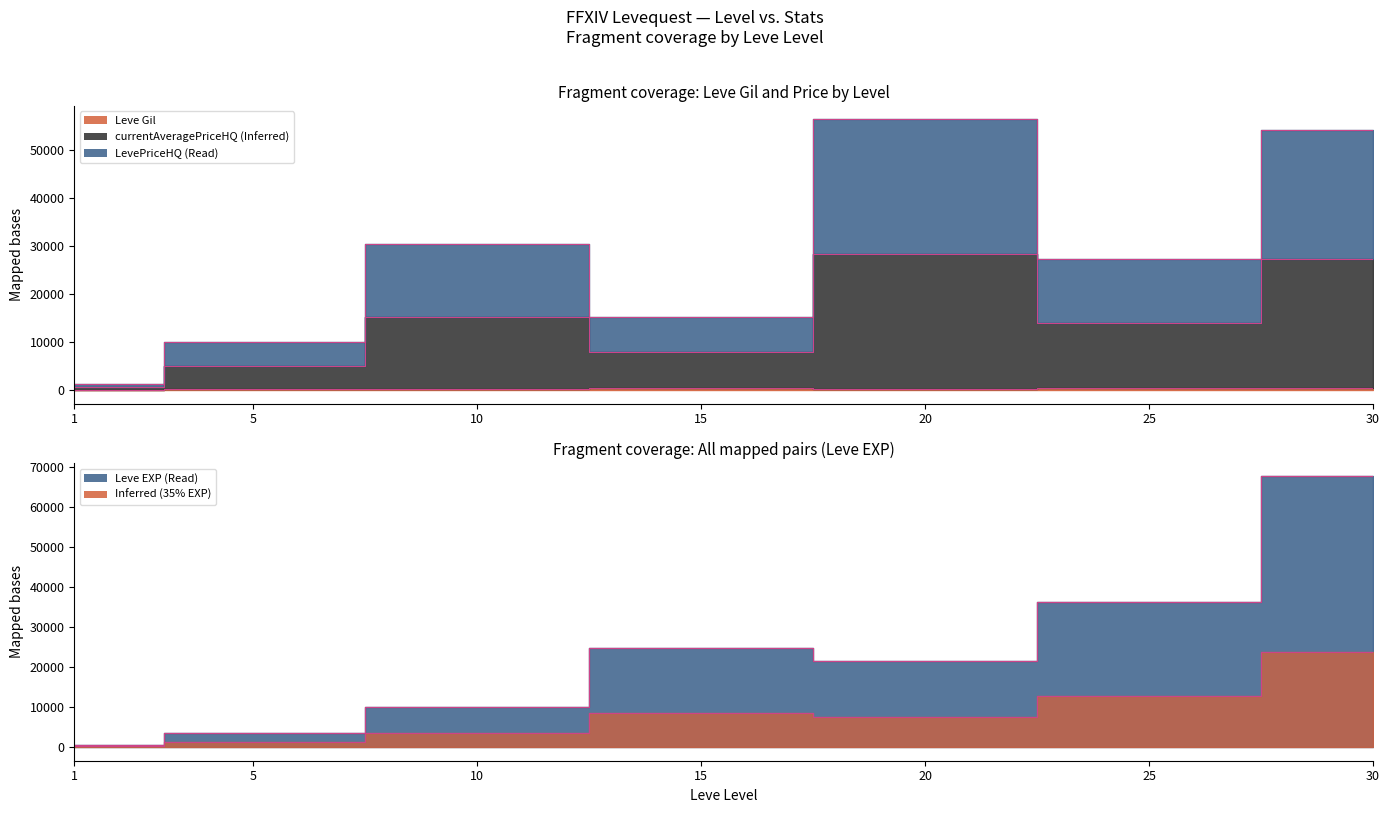

Rank the series by their maximum value, from highest to lowest.

Leve EXP, currentAveragePriceHQ, LevePriceHQ, Leve Gil